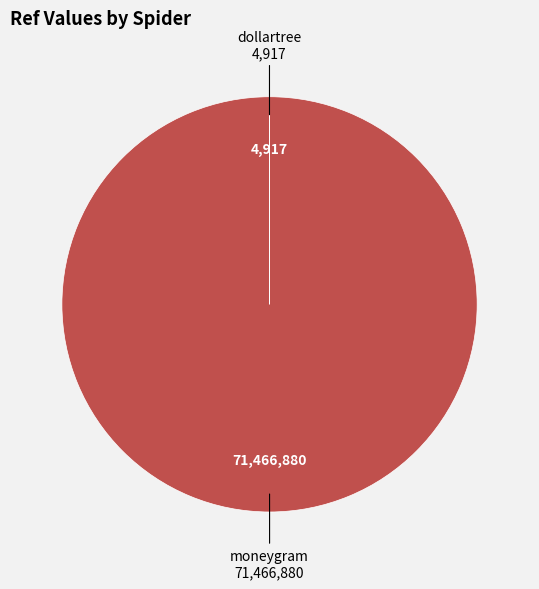

Does any single category account for the majority?

Yes